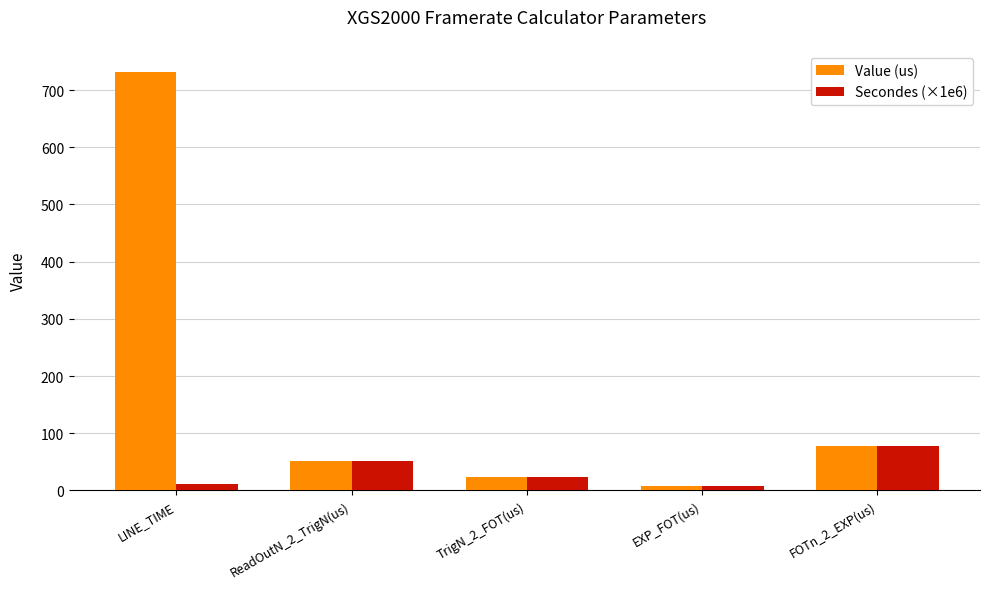

What position from the right is TrigN_2_FOT(us)?

3